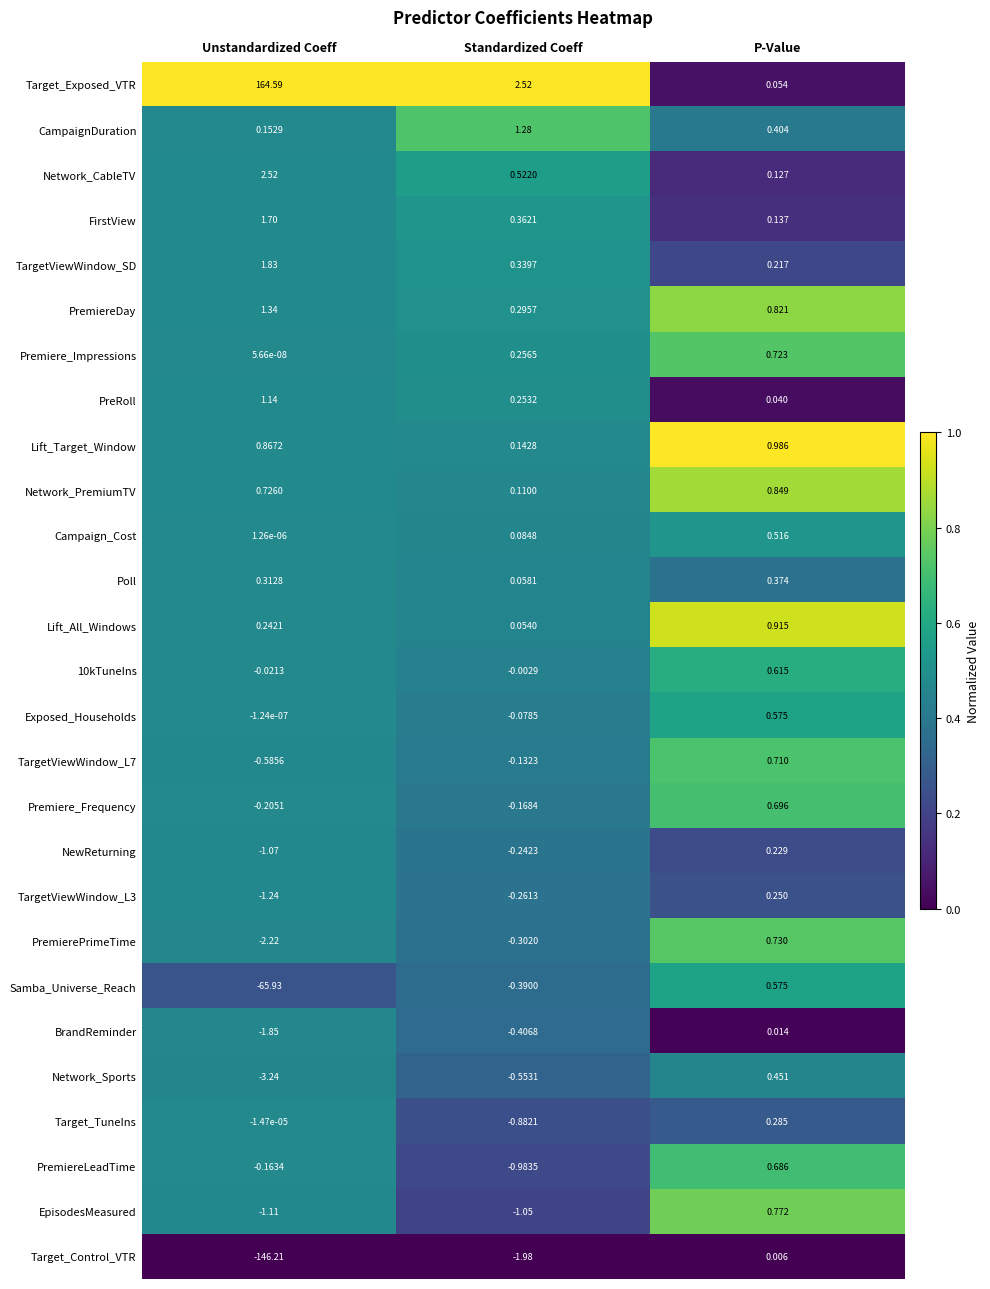

At which category does the chart reach its minimum across all series?

Unstandardized Coeff